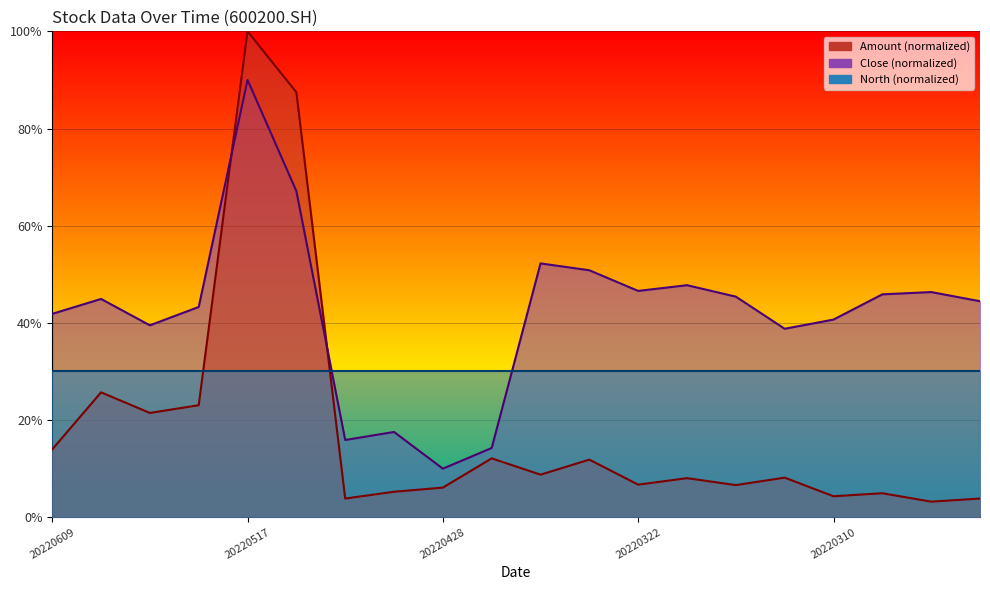

Is the value of Amount at 20220601 greater than the value of Close at 20220310?

No